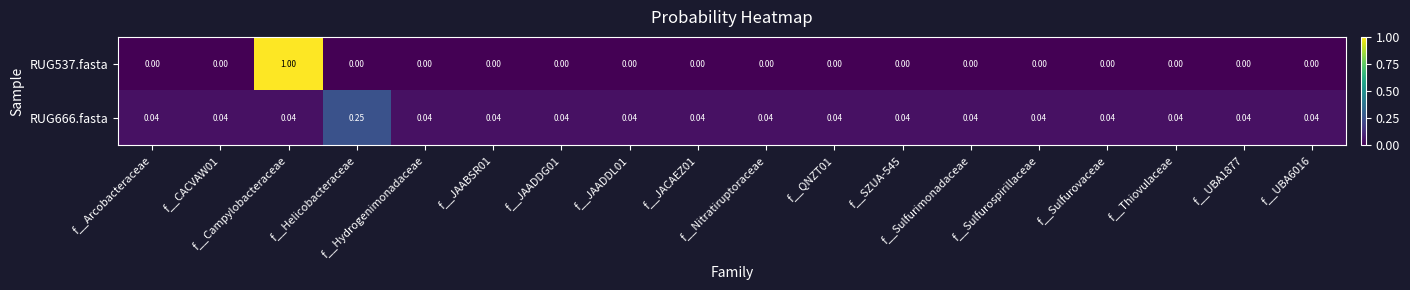

Reading left to right, transcribe all the data shown in this chart.

RUG537.fasta: f__Arcobacteraceae=0.0	f__CACVAW01=0.0	f__Campylobacteraceae=1.0	f__Helicobacteraceae=0.0	f__Hydrogenimonadaceae=0.0	f__JAABSR01=0.0	f__JAADDG01=0.0	f__JAADDL01=0.0	f__JACAEZ01=0.0	f__Nitratiruptoraceae=0.0	f__QNZT01=0.0	f__SZUA-545=0.0	f__Sulfurimonadaceae=0.0	f__Sulfurospirillaceae=0.0	f__Sulfurovaceae=0.0	f__Thiovulaceae=0.0	f__UBA1877=0.0	f__UBA6016=0.0
RUG666.fasta: f__Arcobacteraceae=0.0	f__CACVAW01=0.0	f__Campylobacteraceae=0.0	f__Helicobacteraceae=0.2	f__Hydrogenimonadaceae=0.0	f__JAABSR01=0.0	f__JAADDG01=0.0	f__JAADDL01=0.0	f__JACAEZ01=0.0	f__Nitratiruptoraceae=0.0	f__QNZT01=0.0	f__SZUA-545=0.0	f__Sulfurimonadaceae=0.0	f__Sulfurospirillaceae=0.0	f__Sulfurovaceae=0.0	f__Thiovulaceae=0.0	f__UBA1877=0.0	f__UBA6016=0.0